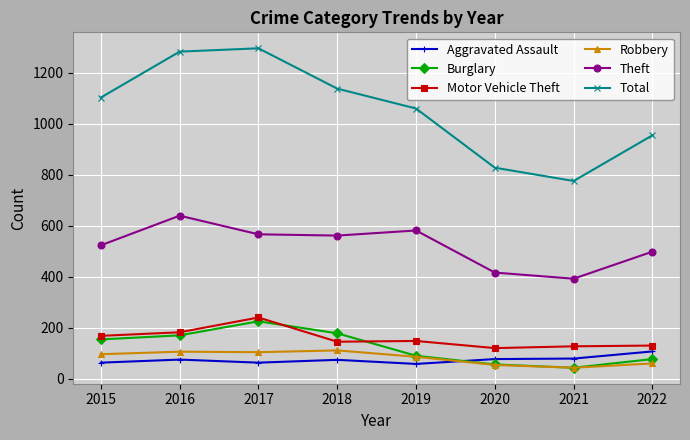

What is the highest value of the Aggravated Assault series?

107